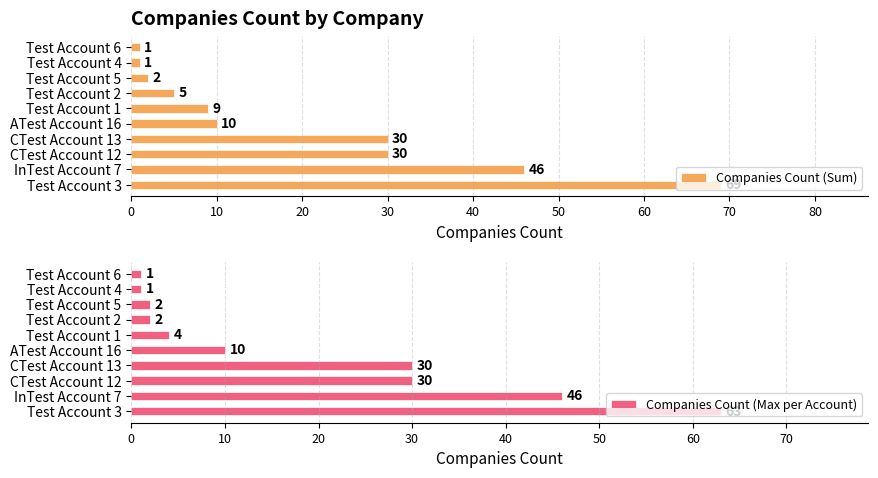

What is the average value of the Companies Count (Sum) series?

20